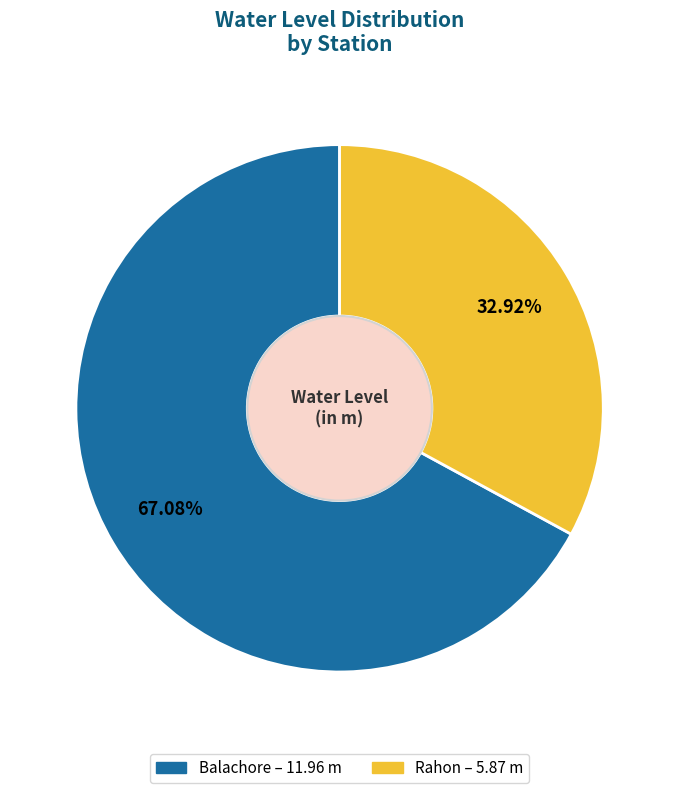

How many slices are in this pie chart?

2